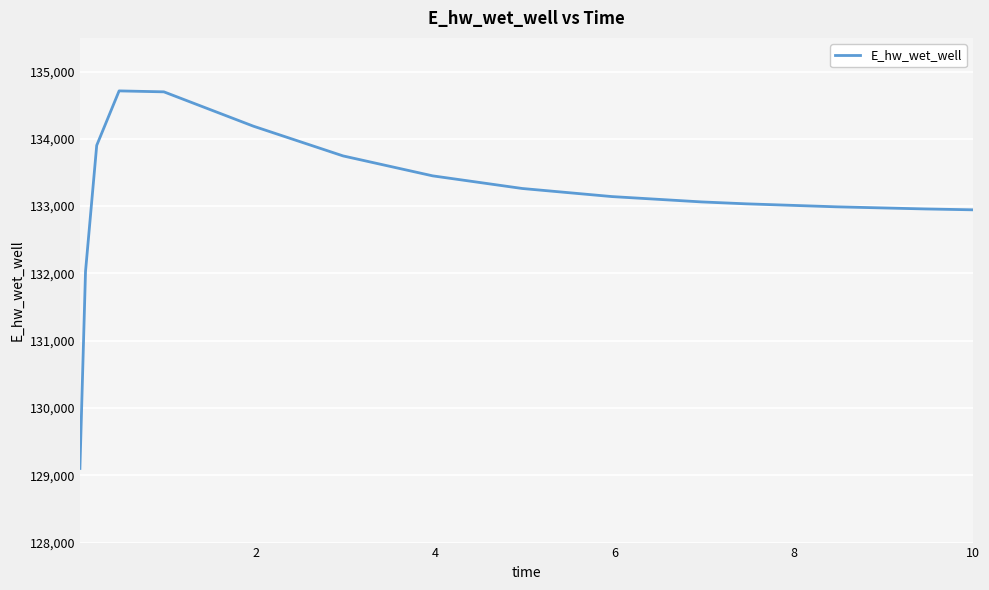

What is the smallest value displayed?

129101.6